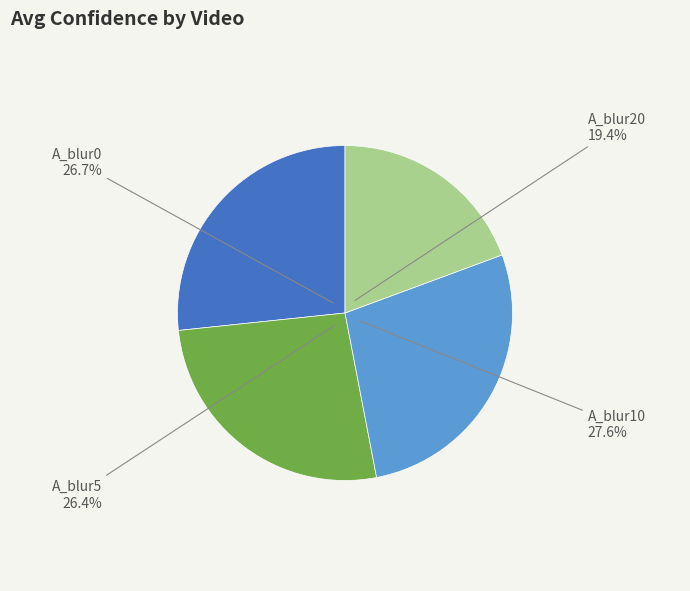

Is there a majority slice in this chart?

No